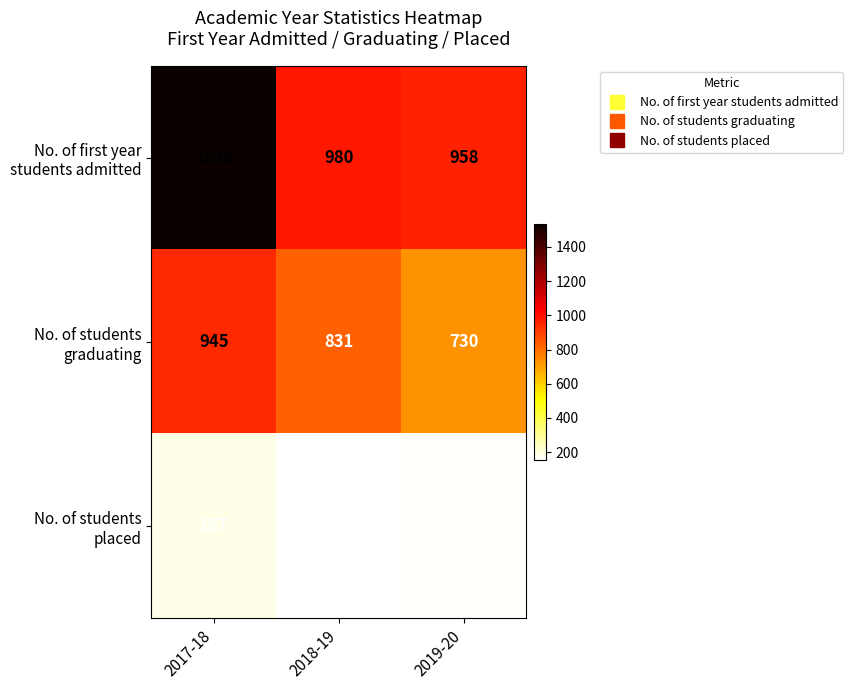

What is the maximum value shown in the chart?

1536